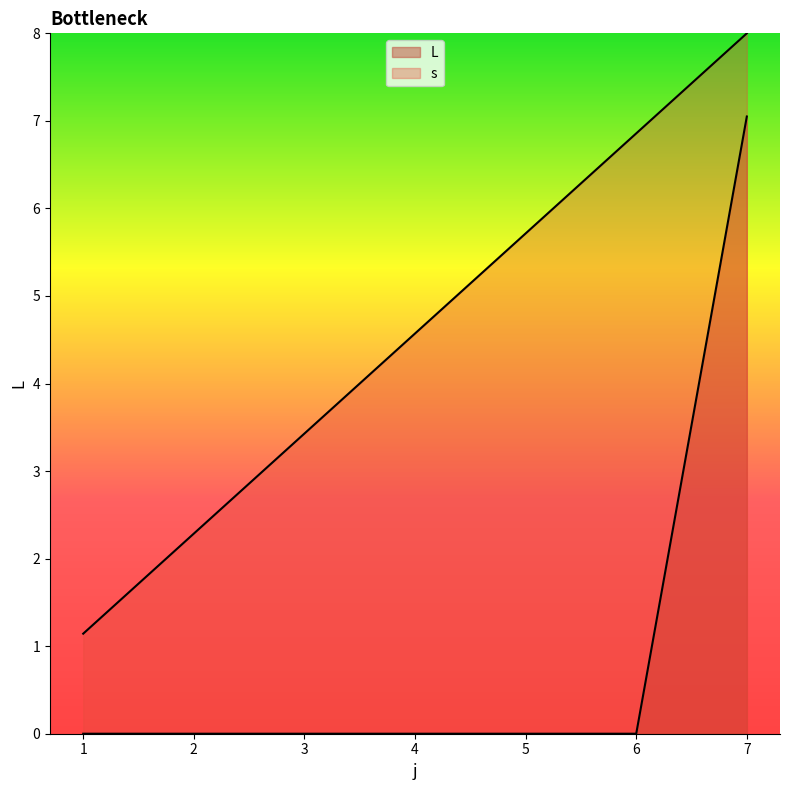

Which has a higher value, 5 or 3?

5